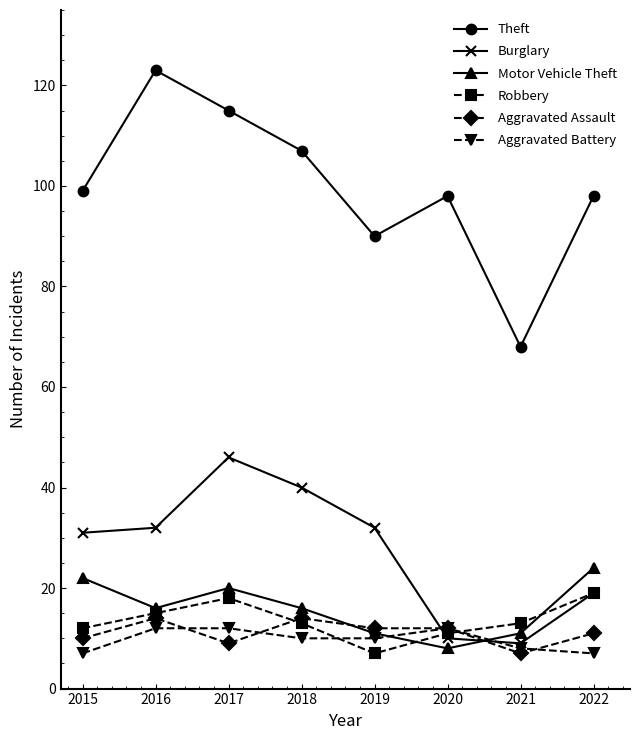

How many distinct data groups are displayed?

6